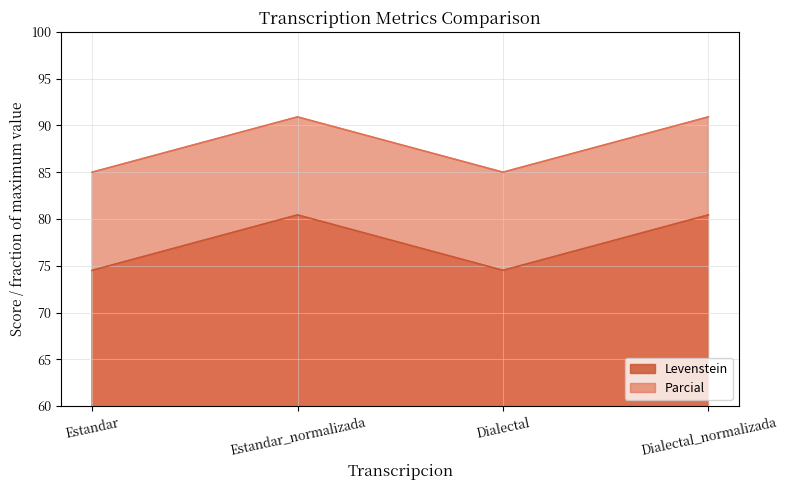

Is the value of Parcial at Dialectal_normalizada greater than the value of Levenstein at Dialectal_normalizada?

Yes